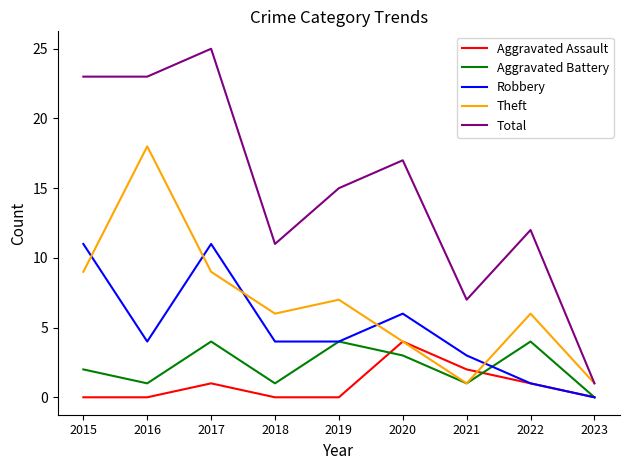

What is the total value across all series at 2016?

46